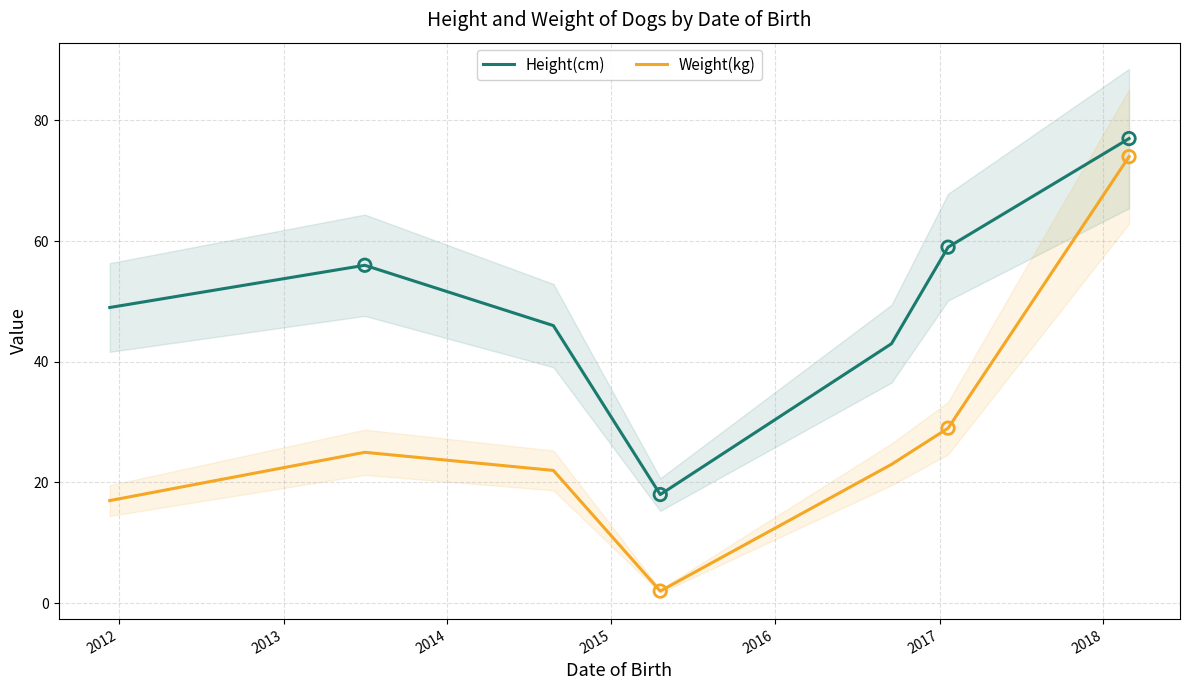

True or false: Height(cm) and Weight(kg) intersect in this chart.

False